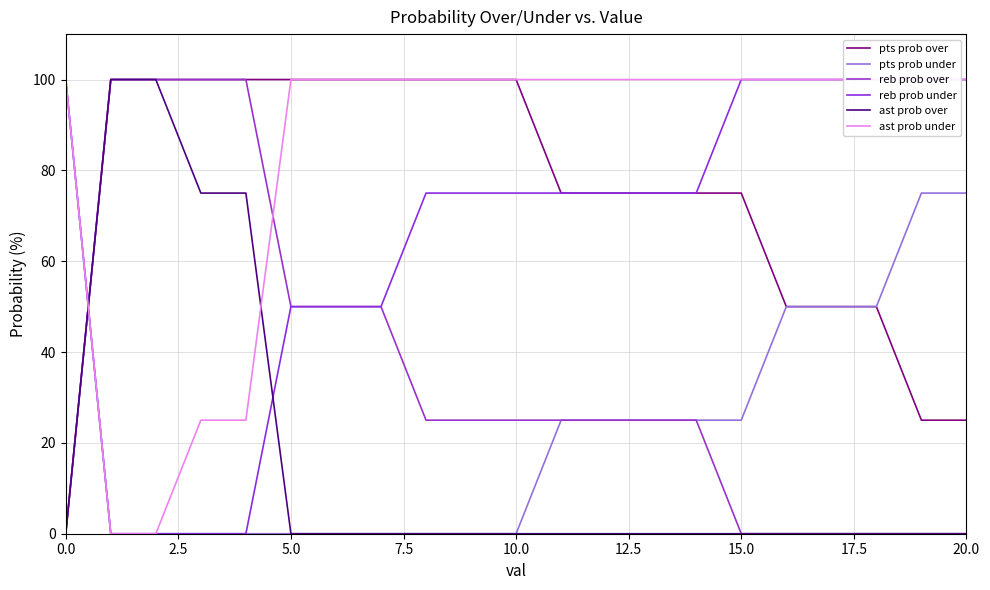

Reading left to right, what are all the values shown in this chart?

pts prob over: 0	100	100	100	100	100	100	100	100	100	100	75	75	75	75	75	50	50	50	25	25
pts prob under: 100	0	0	0	0	0	0	0	0	0	0	25	25	25	25	25	50	50	50	75	75
reb prob over: 0	100	100	100	100	50	50	50	25	25	25	25	25	25	25	0	0	0	0	0	0
reb prob under: 100	0	0	0	0	50	50	50	75	75	75	75	75	75	75	100	100	100	100	100	100
ast prob over: 0	100	100	75	75	0	0	0	0	0	0	0	0	0	0	0	0	0	0	0	0
ast prob under: 100	0	0	25	25	100	100	100	100	100	100	100	100	100	100	100	100	100	100	100	100